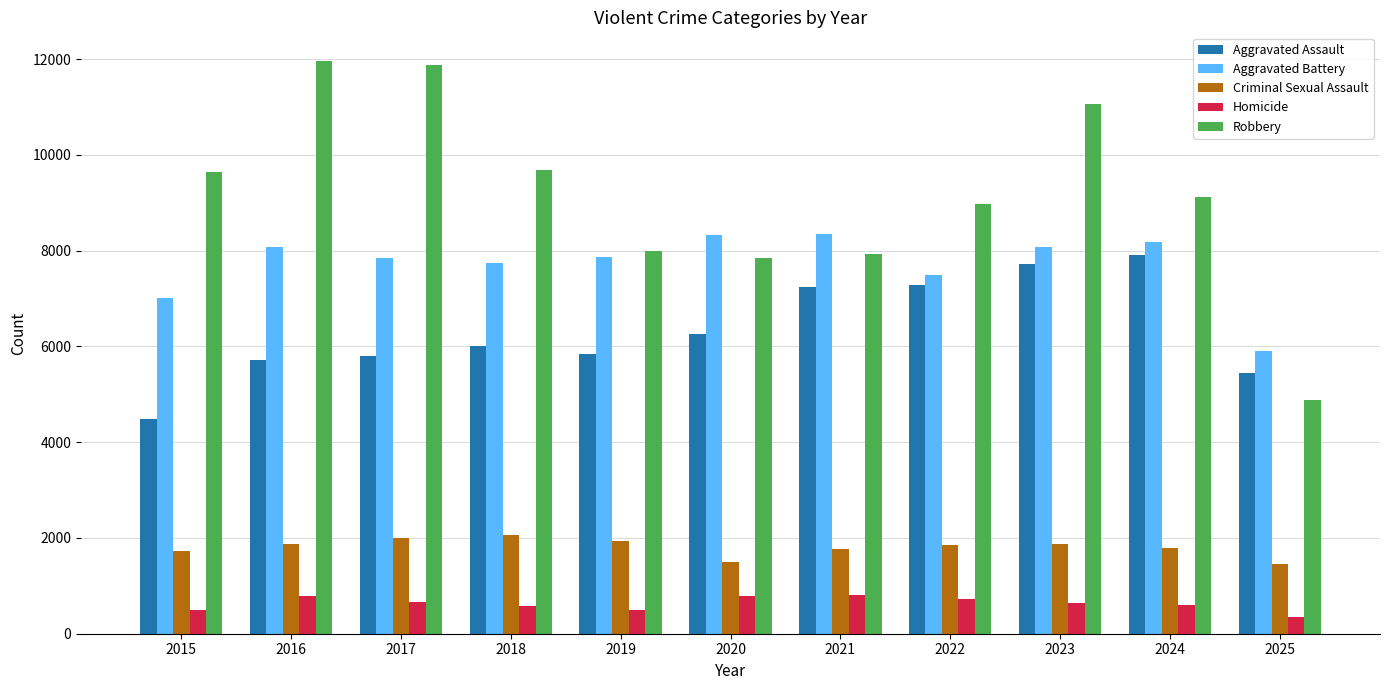

At how many categories does at least one series exceed 3818?

11